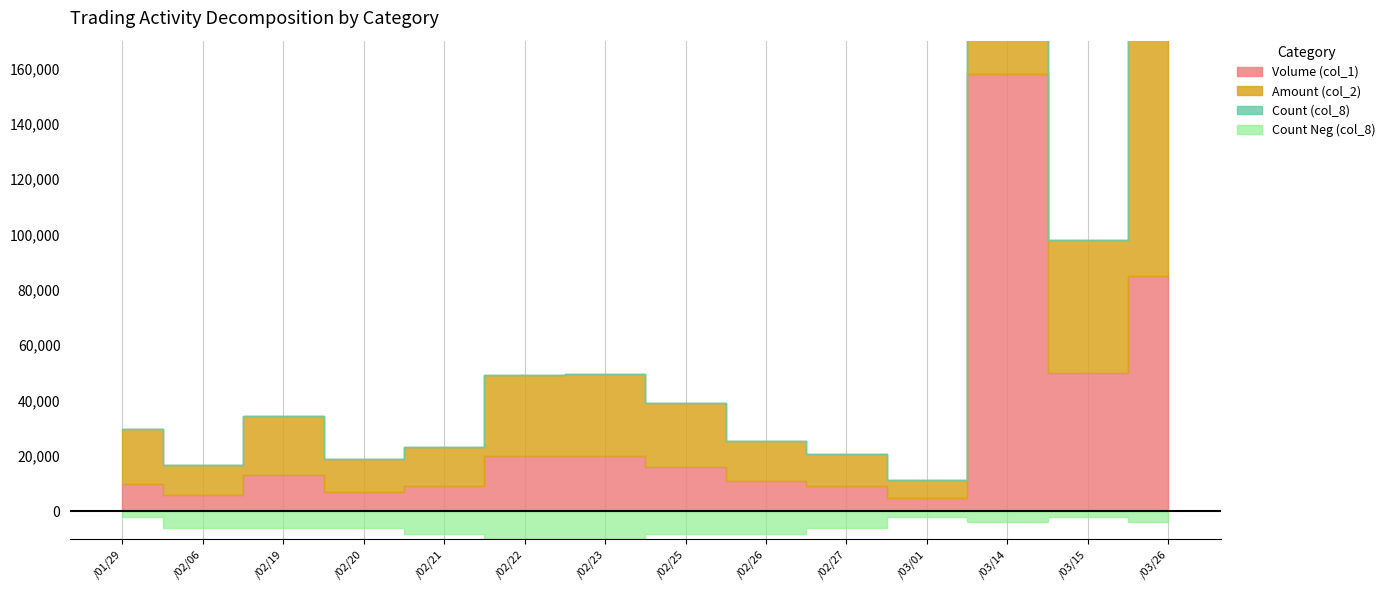

Between 102/02/22 and 102/03/15, which is larger?

102/03/15